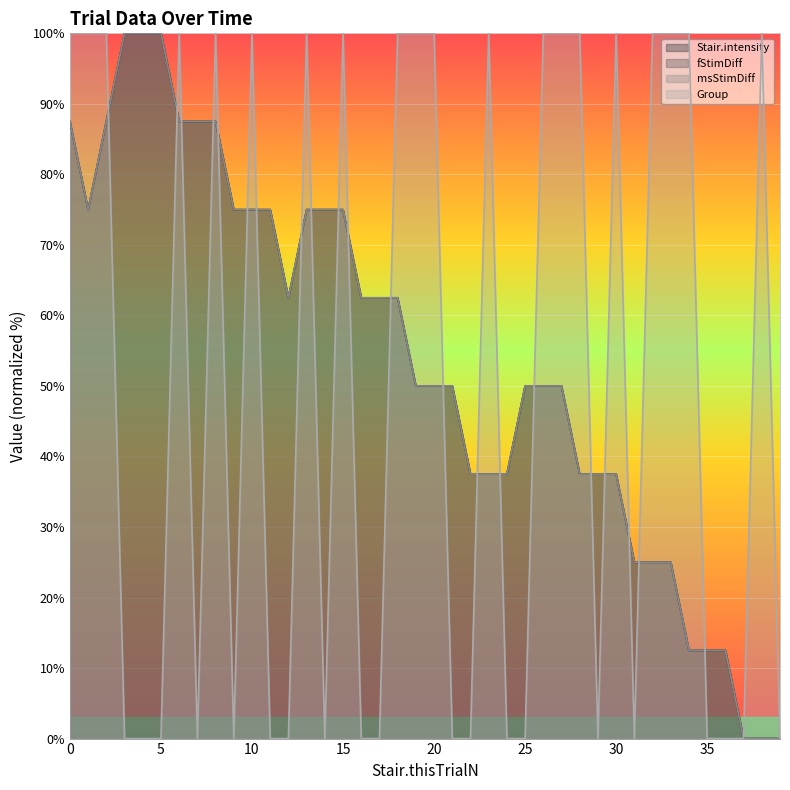

What is the approximate value of fStimDiff at 9?

75.0